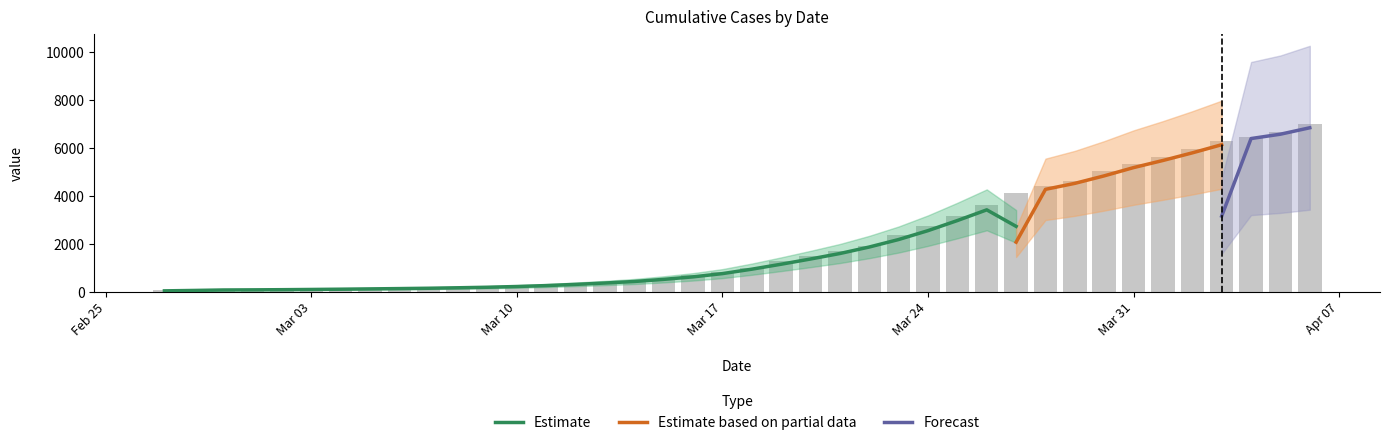

Where is the data nearest to the value 3533?

2020-03-26